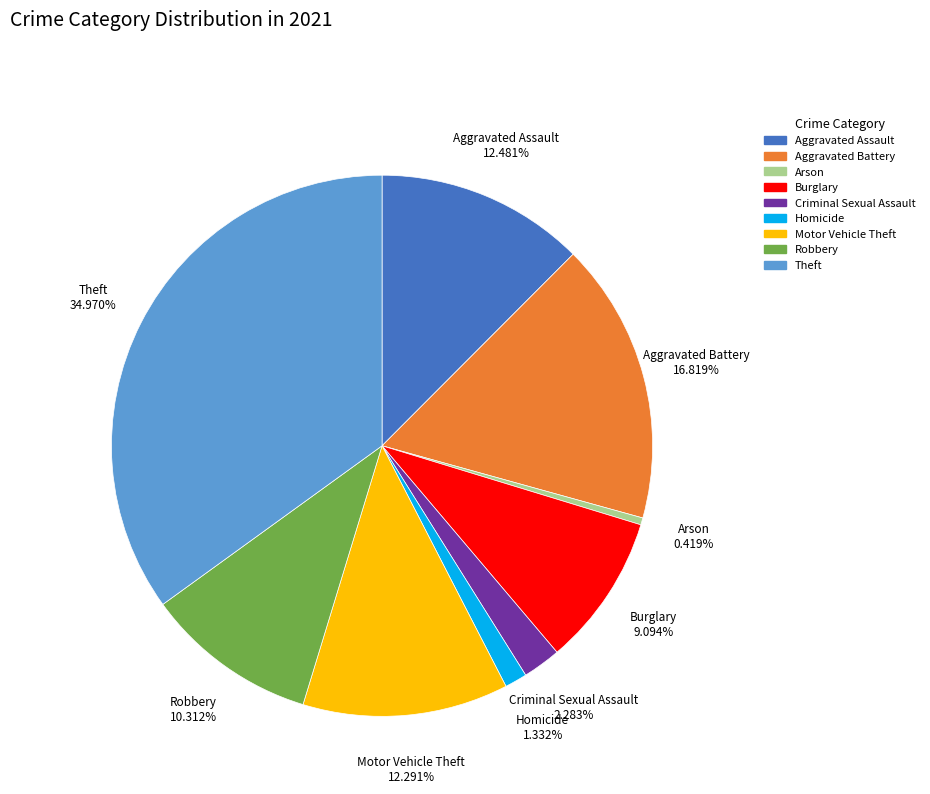

To the nearest percent, what is the average slice percentage?

11%